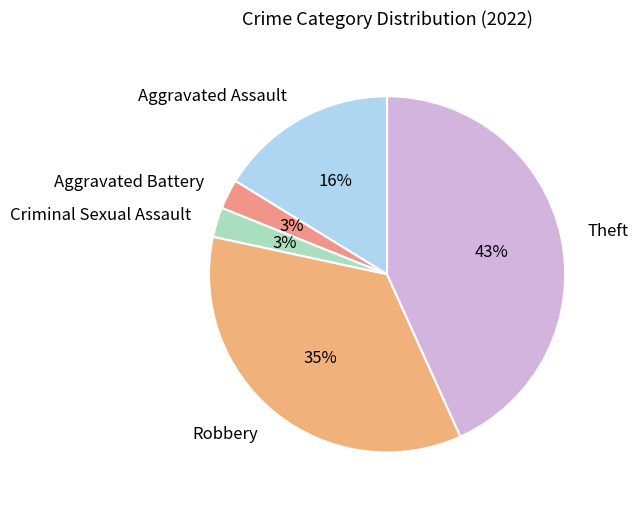

The Robbery slice represents 35% of the pie. True or false?

True